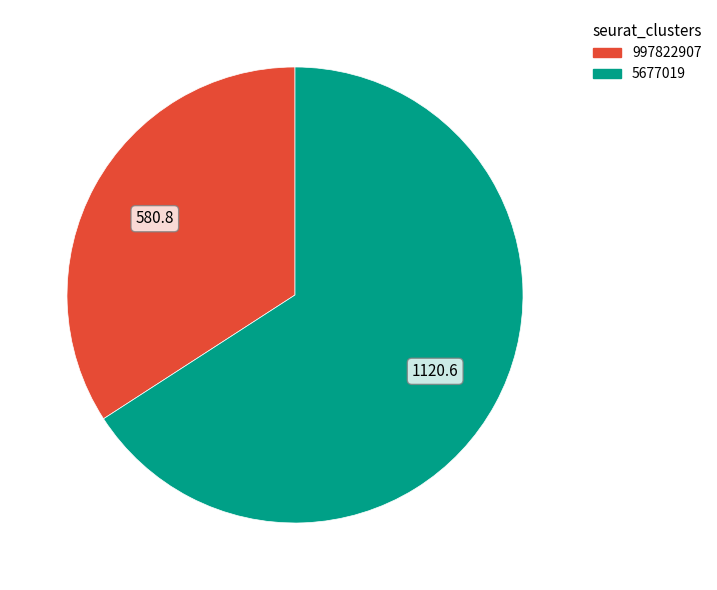

Approximately how many times larger is the value at 997822907 compared to 5677019?

0.5